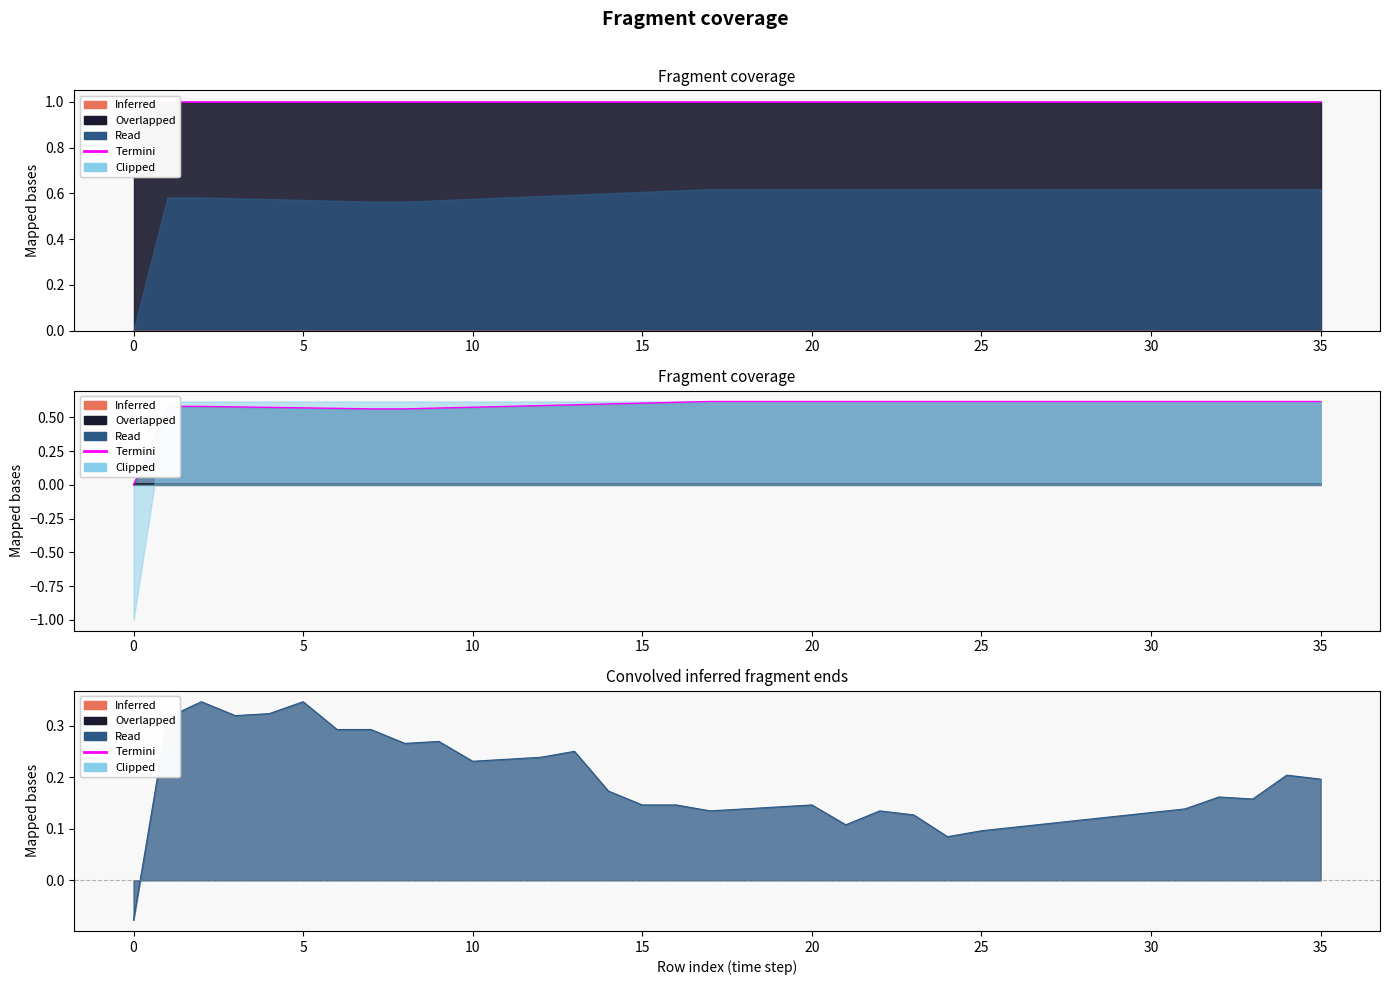

Which series has the largest total across all categories?

Termini (col_35 edge)